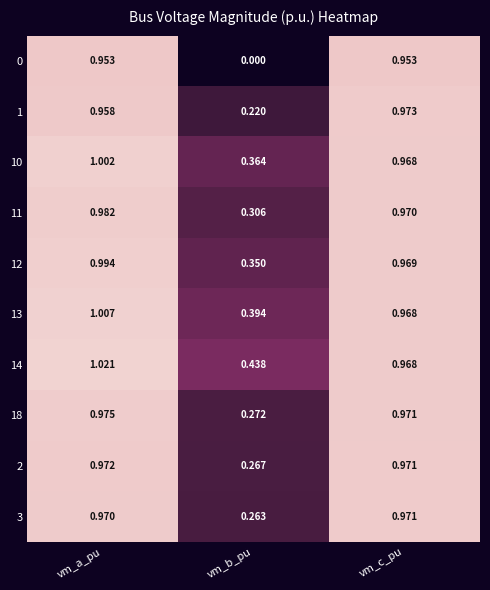

Which category has the lowest value across all series?

vm_b_pu